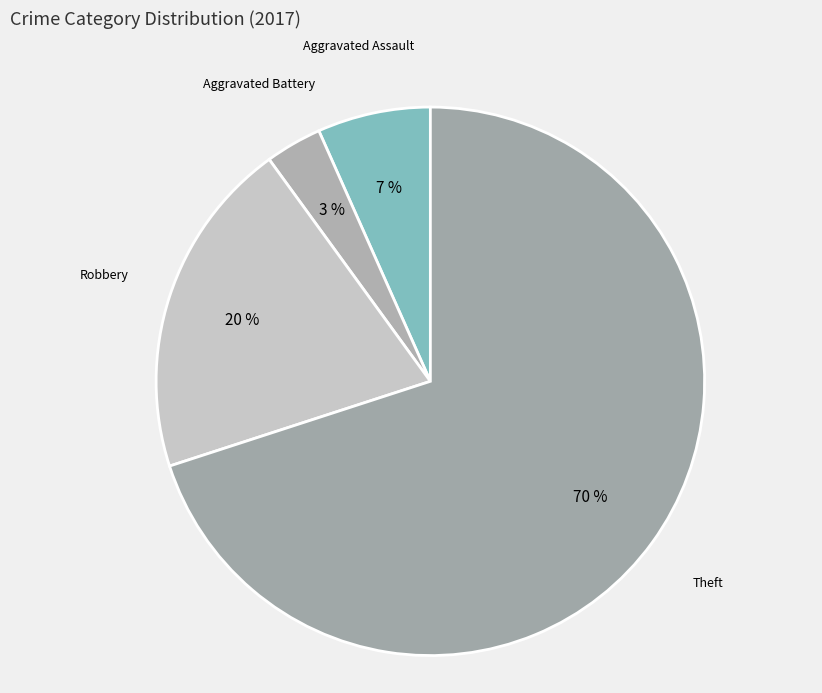

What is the majority slice?

Theft